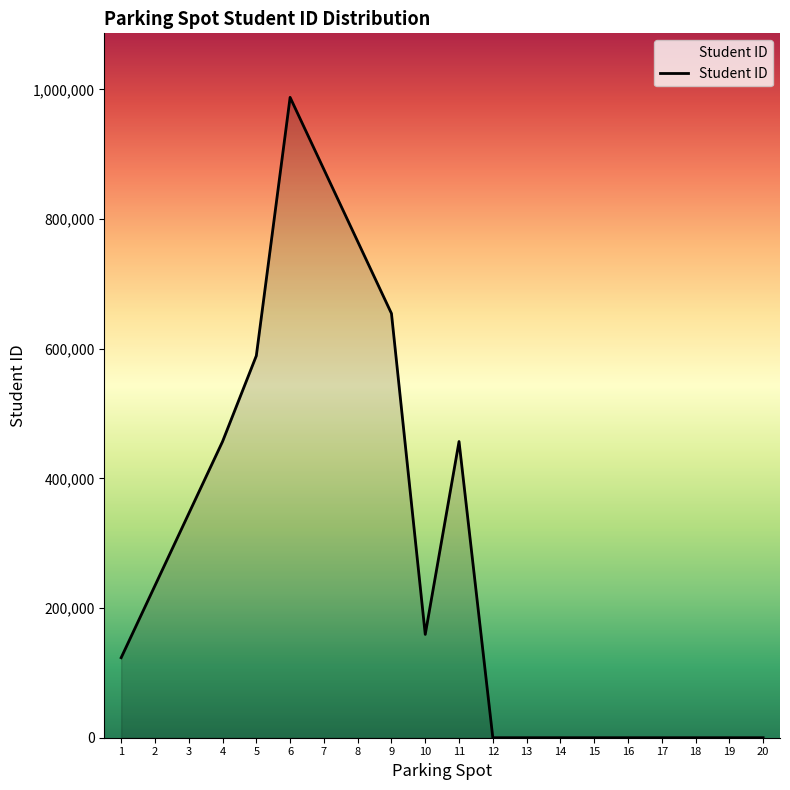

The value at 12 is 0. True or false?

True